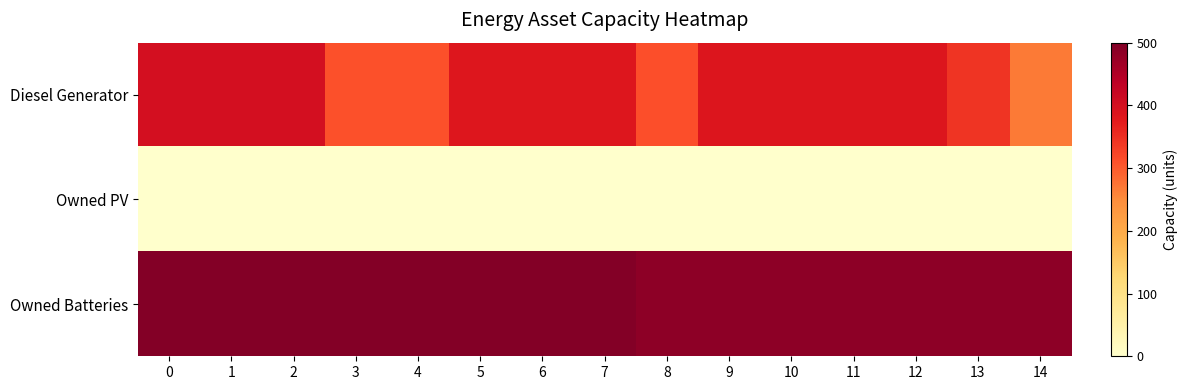

At how many categories does at least one series exceed 109?

15